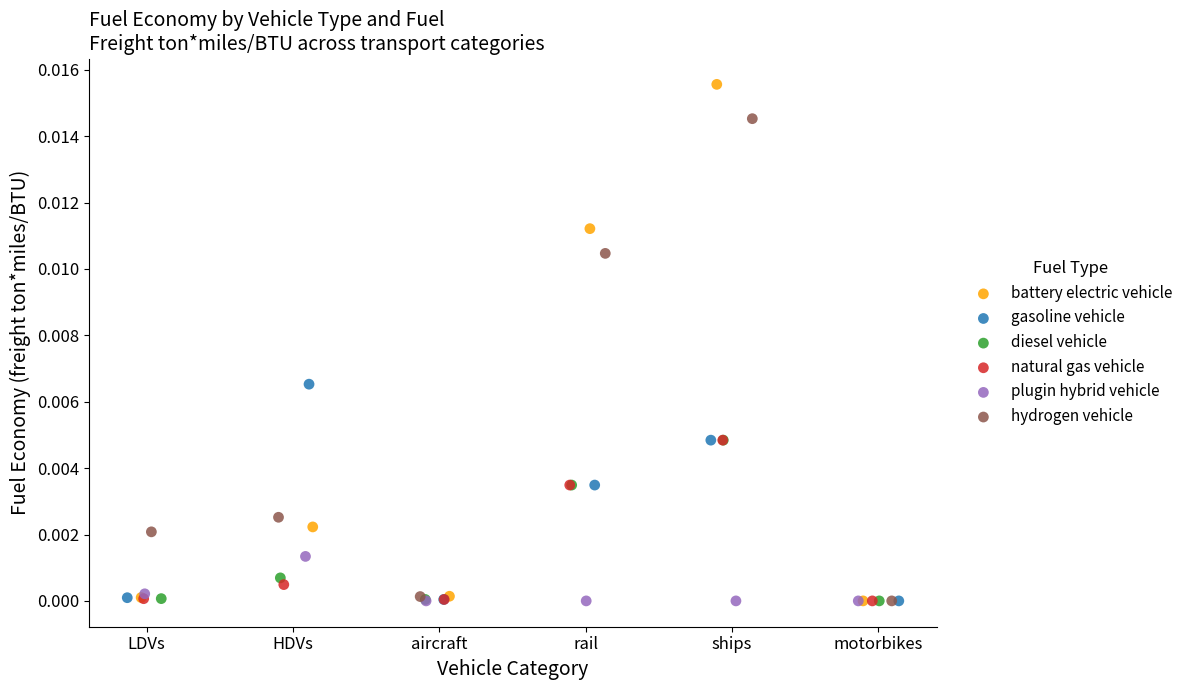

What are all the series names shown in the legend?

battery electric vehicle, gasoline vehicle, diesel vehicle, natural gas vehicle, plugin hybrid vehicle, hydrogen vehicle